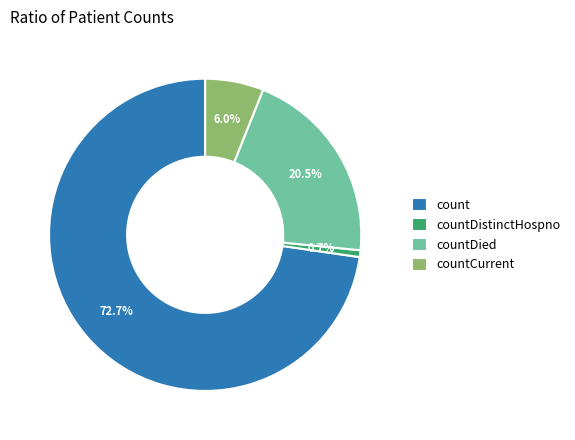

The countCurrent slice represents 1% of the pie. True or false?

False